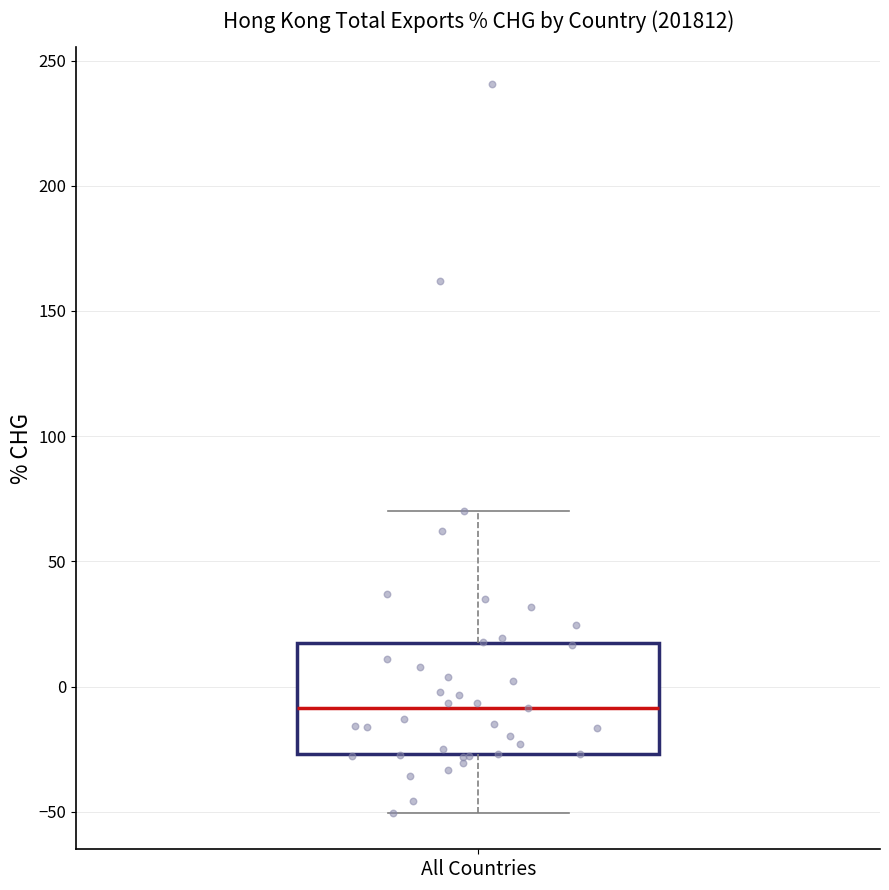

Transcribe this box plot: give where the median line is, the range the box spans, and where the two whiskers end, as read against the y-axis. The values are not printed on the chart, so give them approximately, as read against the axis.

median -10, box -25 to 15, whiskers -50 to 70